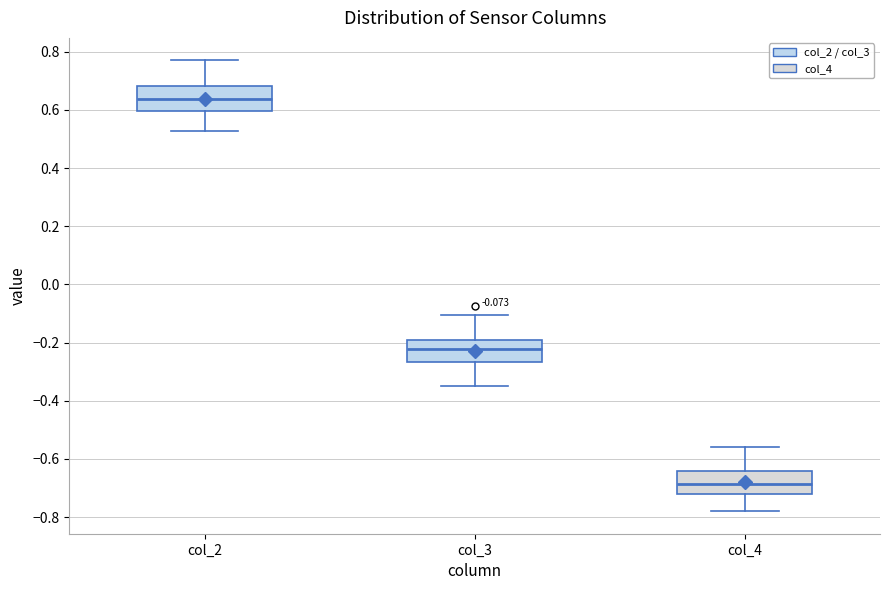

Which box has the highest median line?

col_2